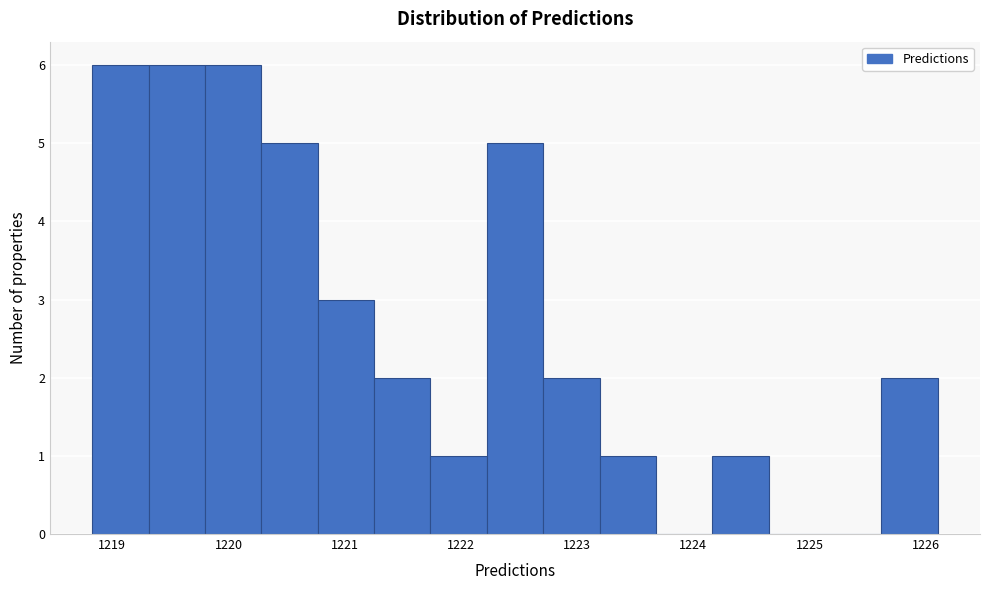

Reading left to right, list every bar in this chart as the range it spans on the x-axis followed by its height. Neither the bar edges nor the heights are printed on the chart, so give them approximately, as read against the axes.

1218.8 to 1219.3: 6
1219.3 to 1219.8: 6
1219.8 to 1220.3: 6
1220.3 to 1220.8: 5
1220.8 to 1221.3: 3
1221.3 to 1221.7: 2
1221.7 to 1222.2: 1
1222.2 to 1222.7: 5
1222.7 to 1223.2: 2
1223.2 to 1223.7: 1
1223.7 to 1224.2: 0
1224.2 to 1224.6: 1
1224.6 to 1225.1: 0
1225.1 to 1225.6: 0
1225.6 to 1226.1: 2